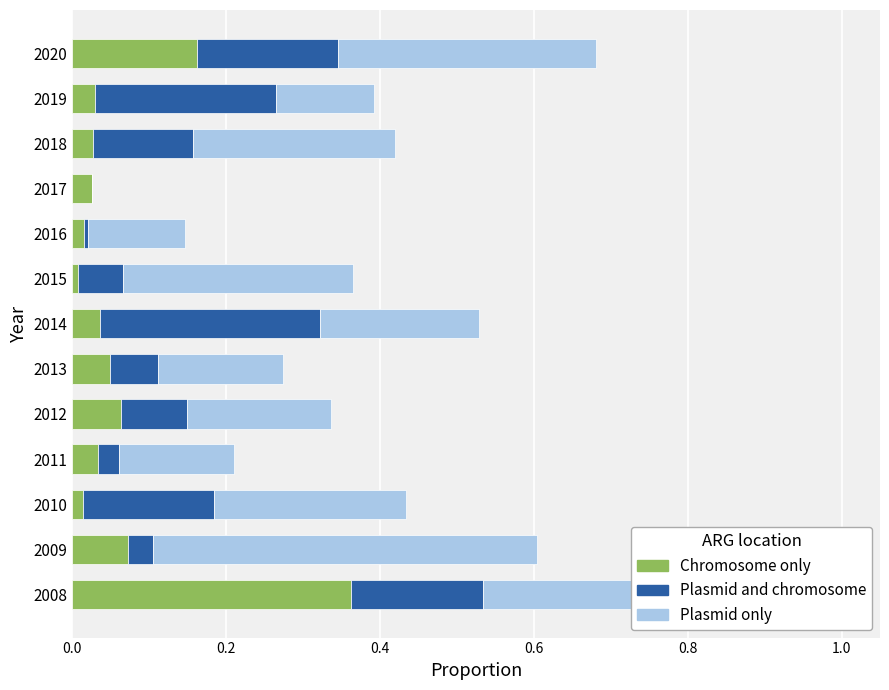

At which category is the sum across all series the highest?

2008